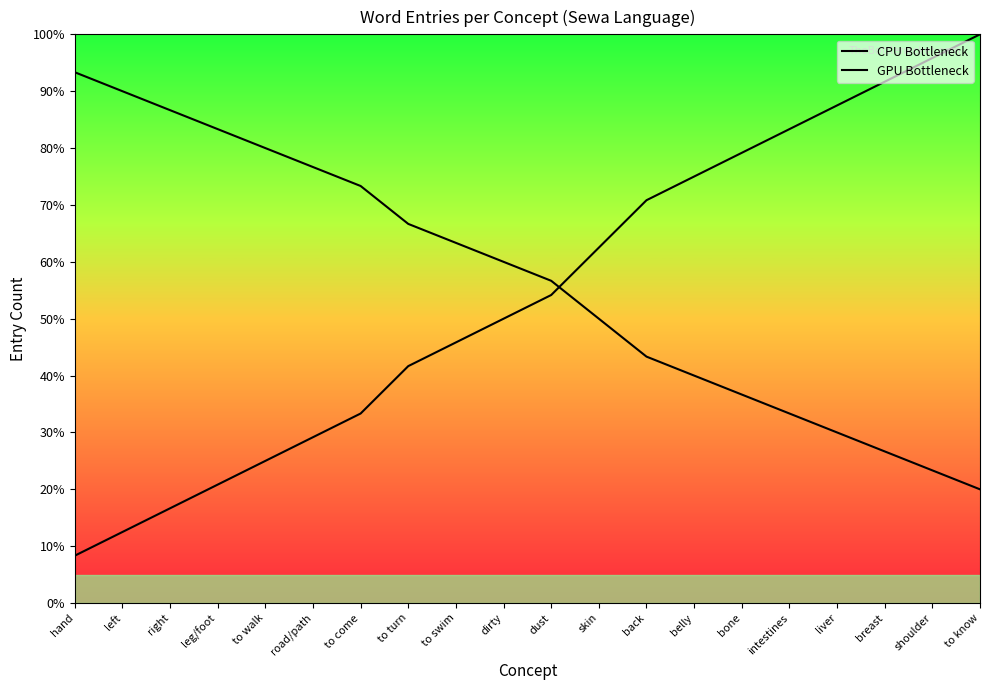

What are all the series names shown in the legend?

CPU Bottleneck, GPU Bottleneck